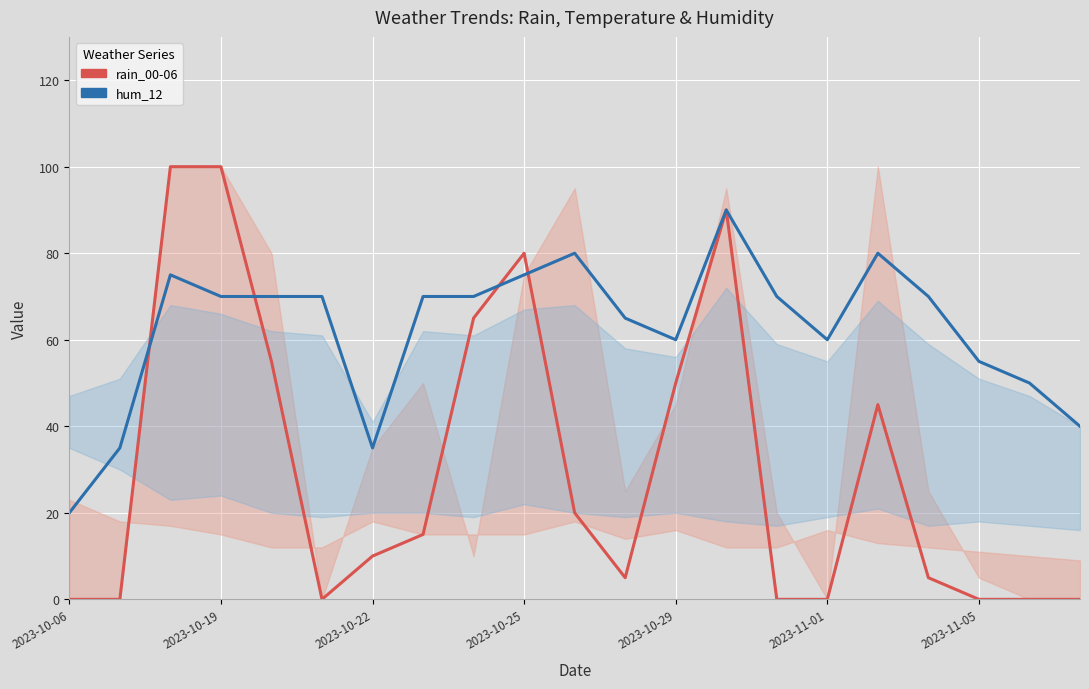

At 2023-11-05, list the series in order from largest to smallest.

hum_12, rain_00-06